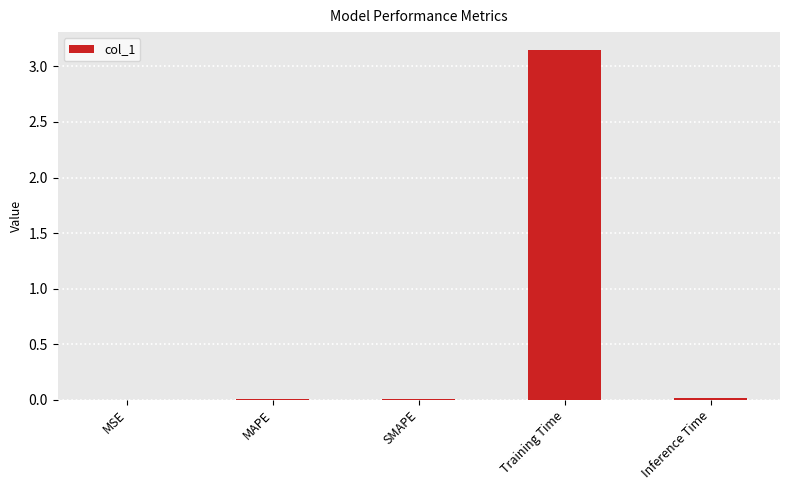

Is it true that the value at MAPE is 0.0?

True